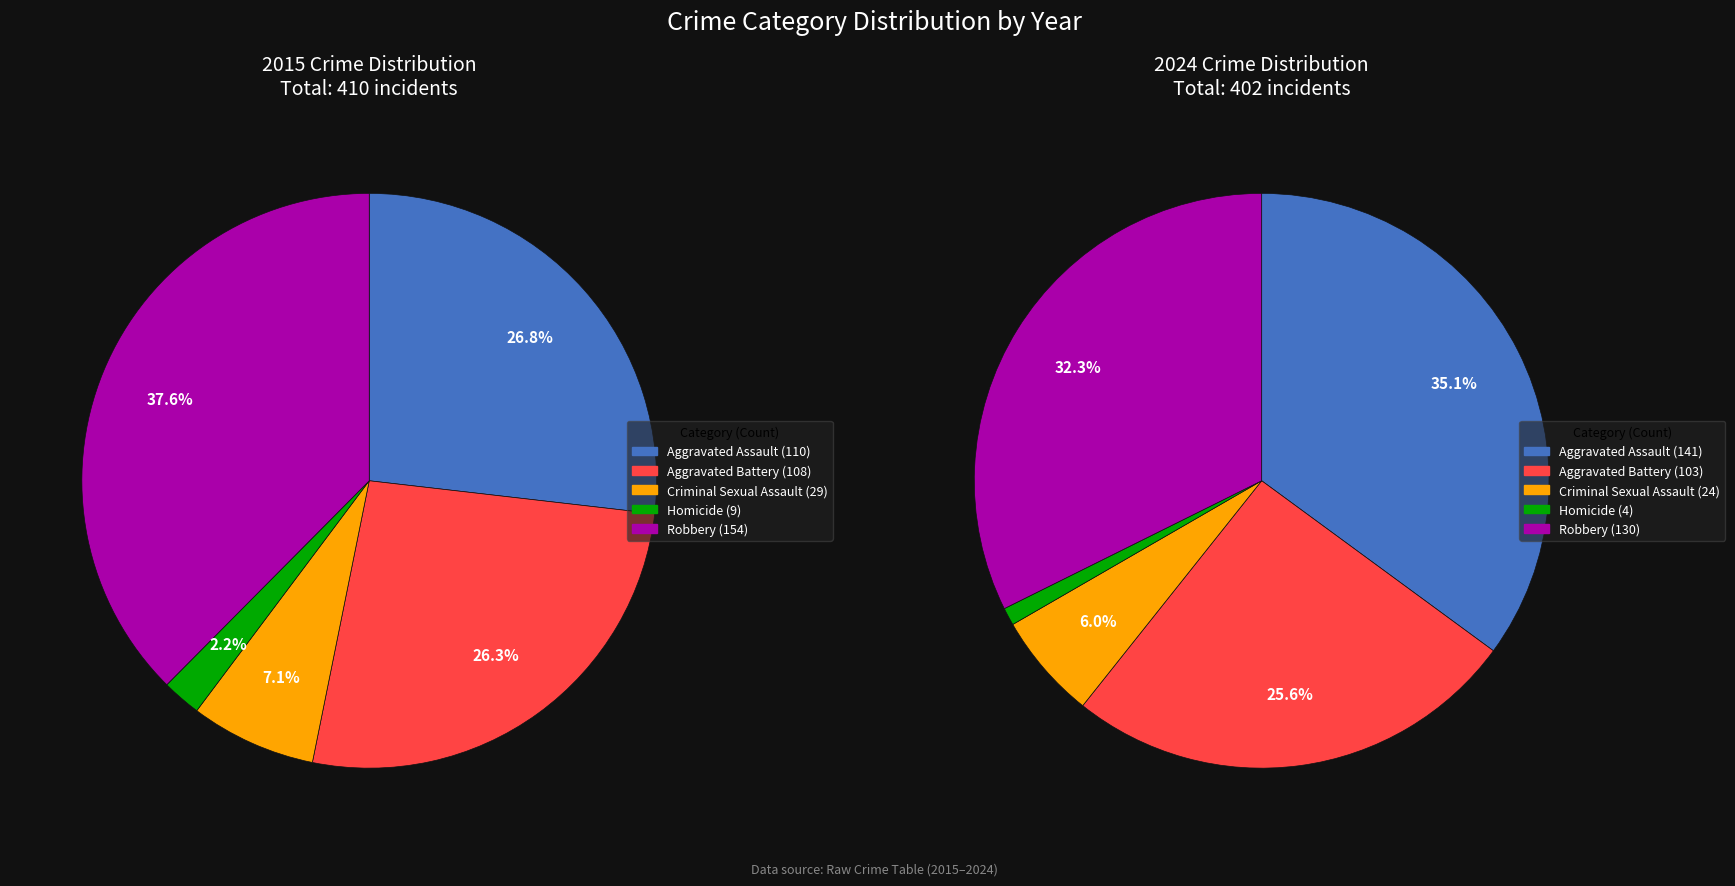

The Homicide slice represents 1% of the pie. True or false?

False